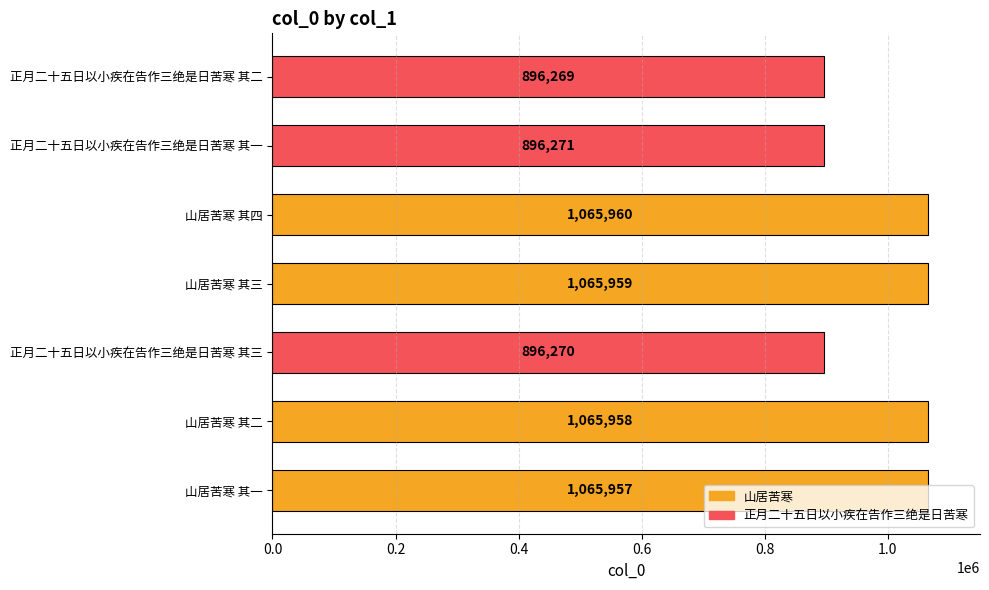

Rank the categories by value from highest to lowest.

山居苦寒 其四, 山居苦寒 其三, 山居苦寒 其二, 山居苦寒 其一, 正月二十五日以小疾在告作三绝是日苦寒 其一, 正月二十五日以小疾在告作三绝是日苦寒 其三, 正月二十五日以小疾在告作三绝是日苦寒 其二